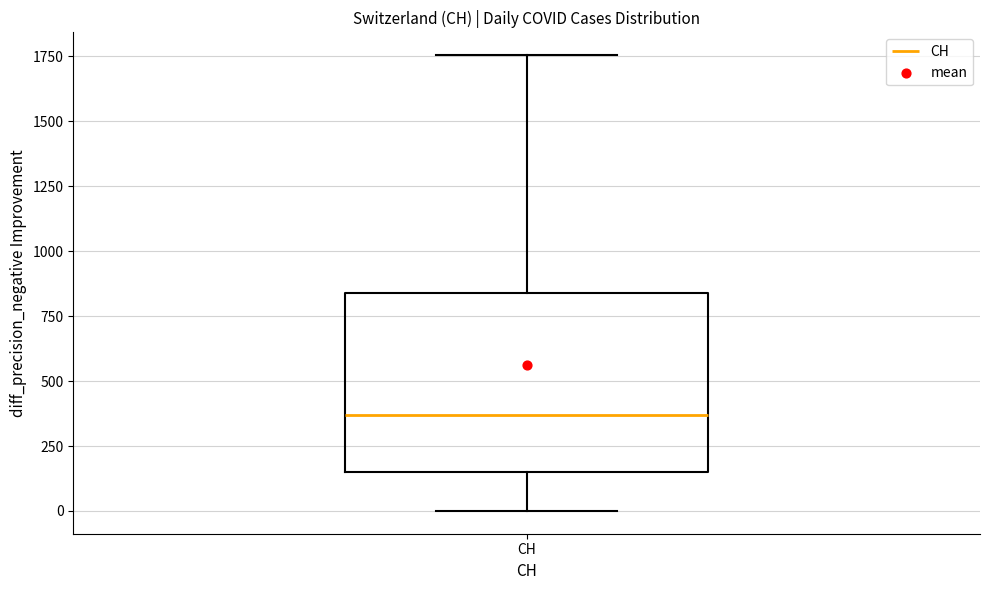

Read this box plot against the y-axis: the position of the median line, the range covered by the box, and the ends of both whiskers. The values are not printed on the chart, so give them approximately, as read against the axis.

median 350, box 150 to 850, whiskers 0 to 1750